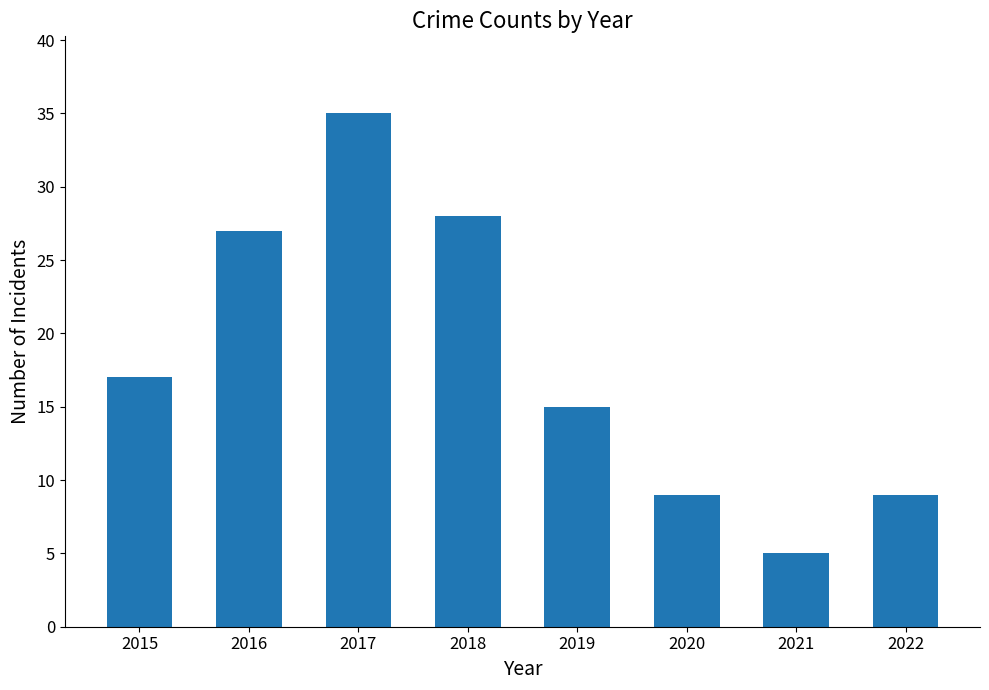

Reading left to right, what are all the values shown in this chart?

2015=17	2016=27	2017=35	2018=28	2019=15	2020=9	2021=5	2022=9